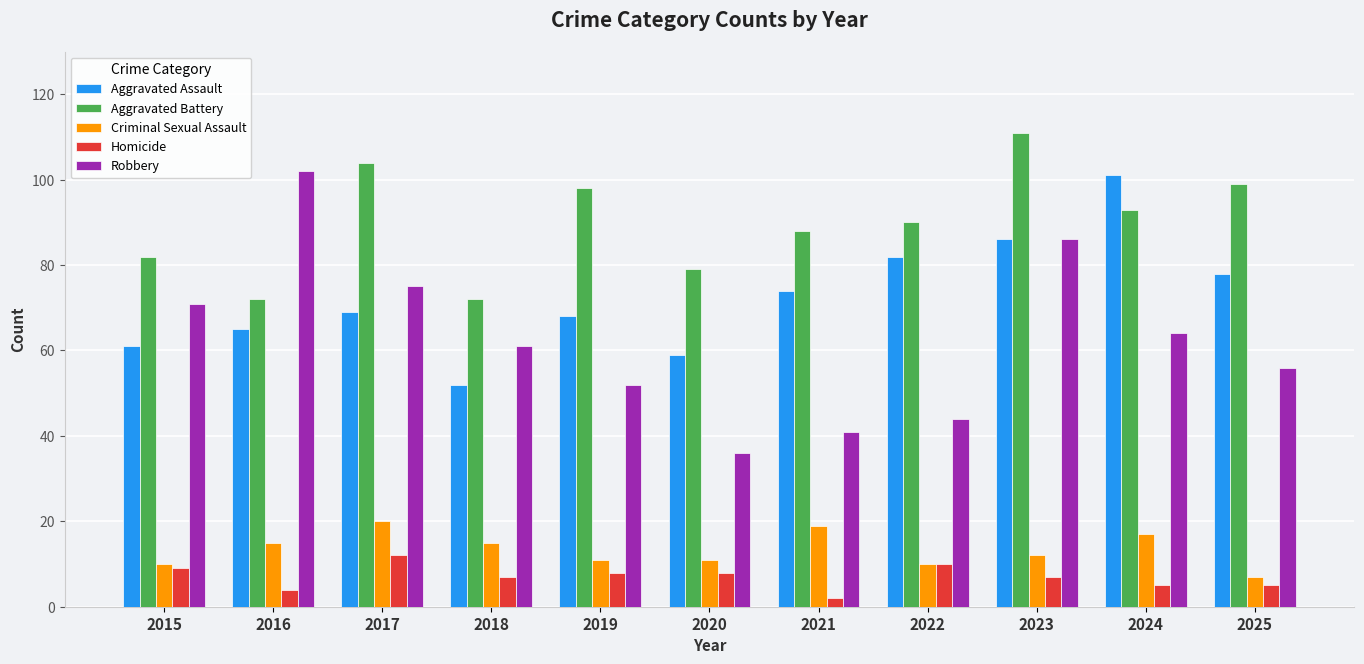

What is the difference between the Aggravated Battery values at 2021 and 2020?

9